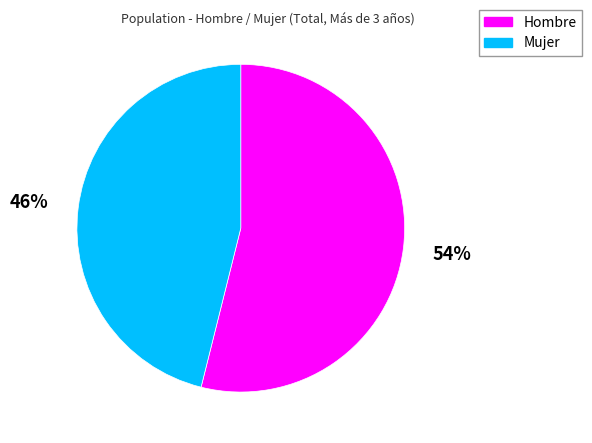

How many slices are in this pie chart?

2